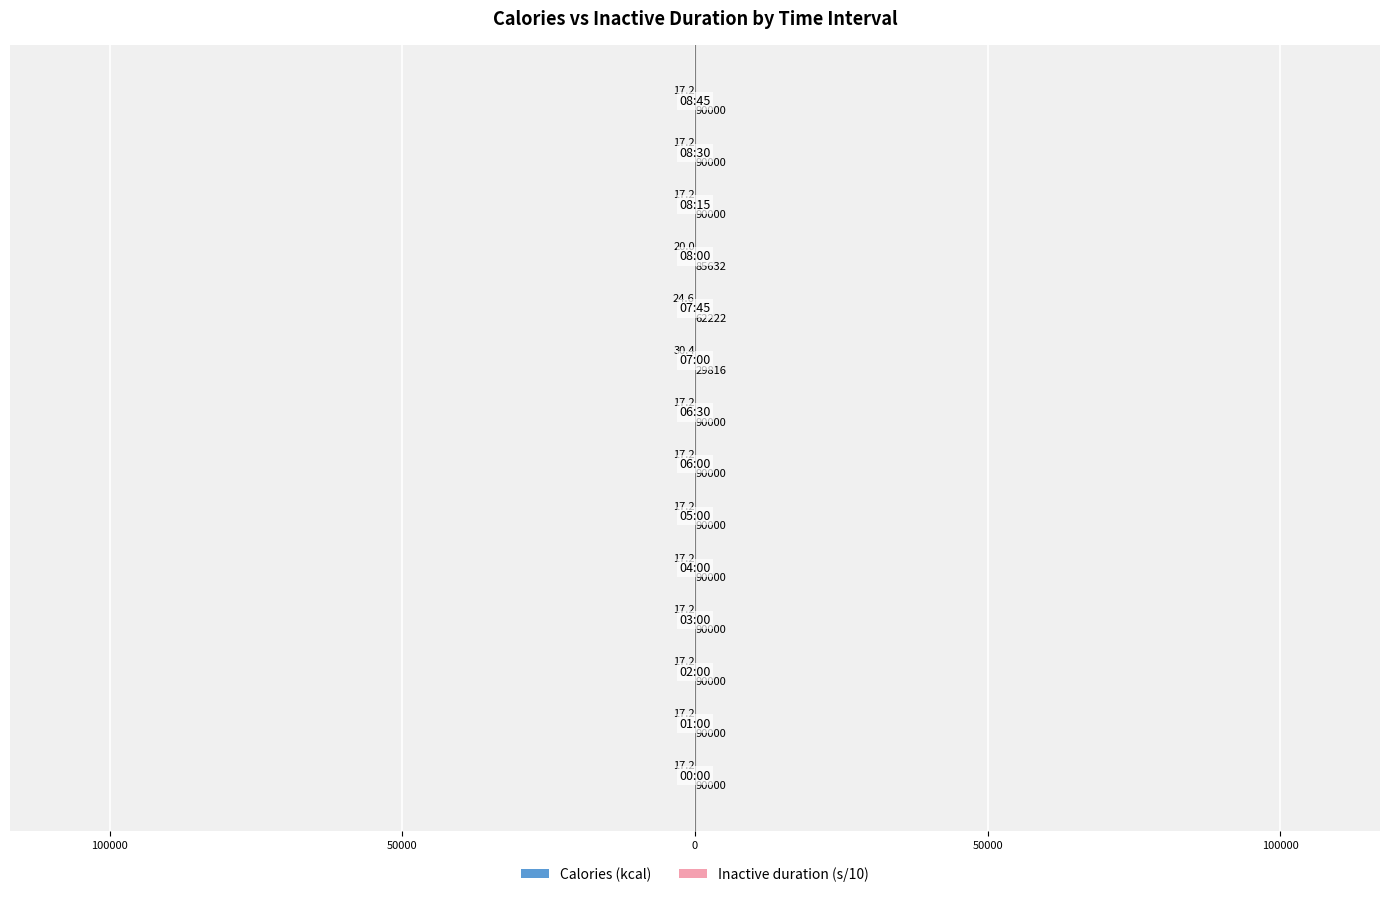

Does the chart contain any negative values?

Yes